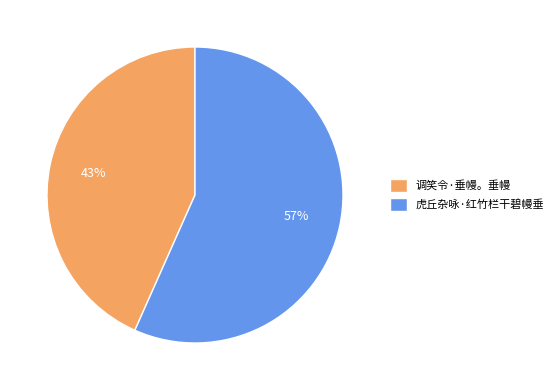

What percentage is the 虎丘杂咏·红竹栏干碧幔垂 slice, to the nearest percent?

57%